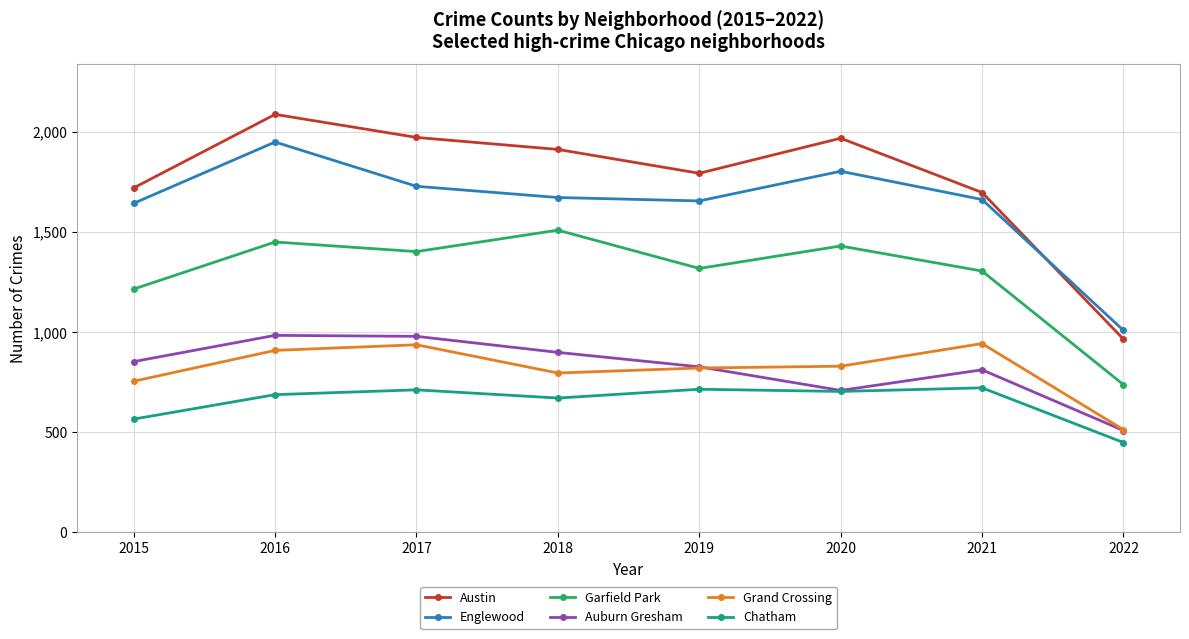

Is the value of Grand Crossing at 2022 greater than the value of Auburn Gresham at 2018?

No